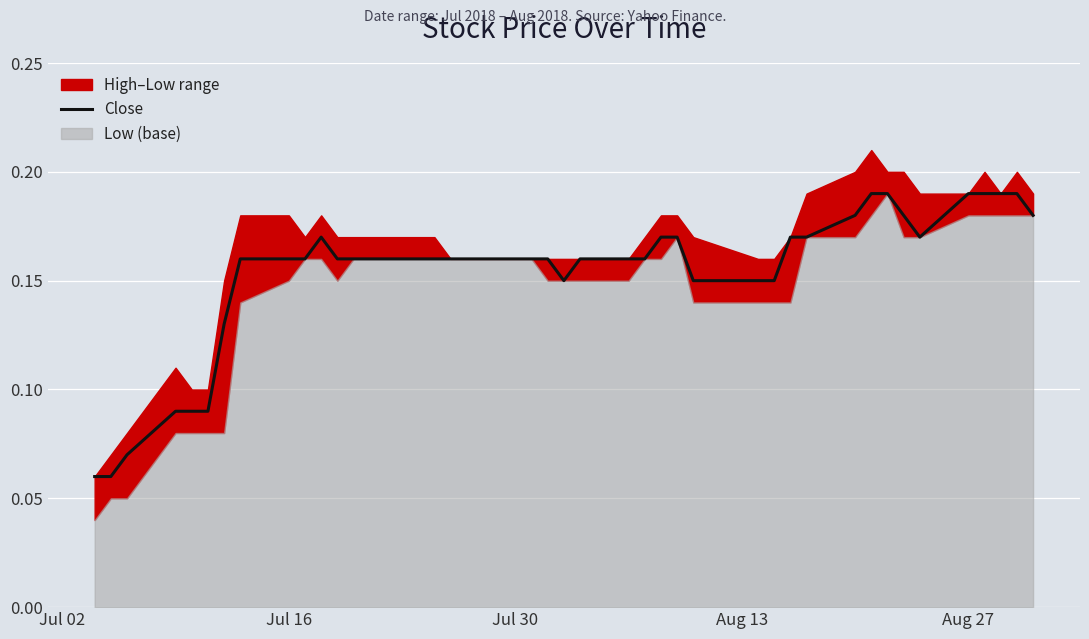

True or false: the data has more than 1 interior local peaks.

False